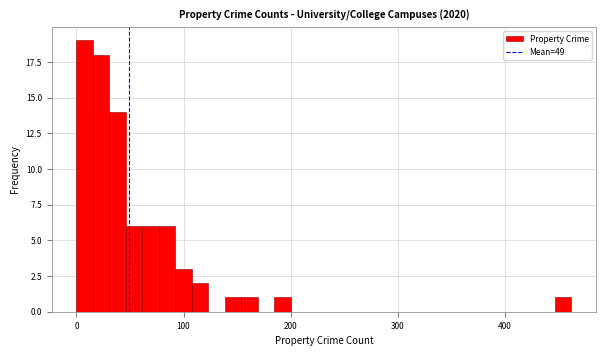

Read against the x-axis, roughly where is the centre of the tallest bar?

10